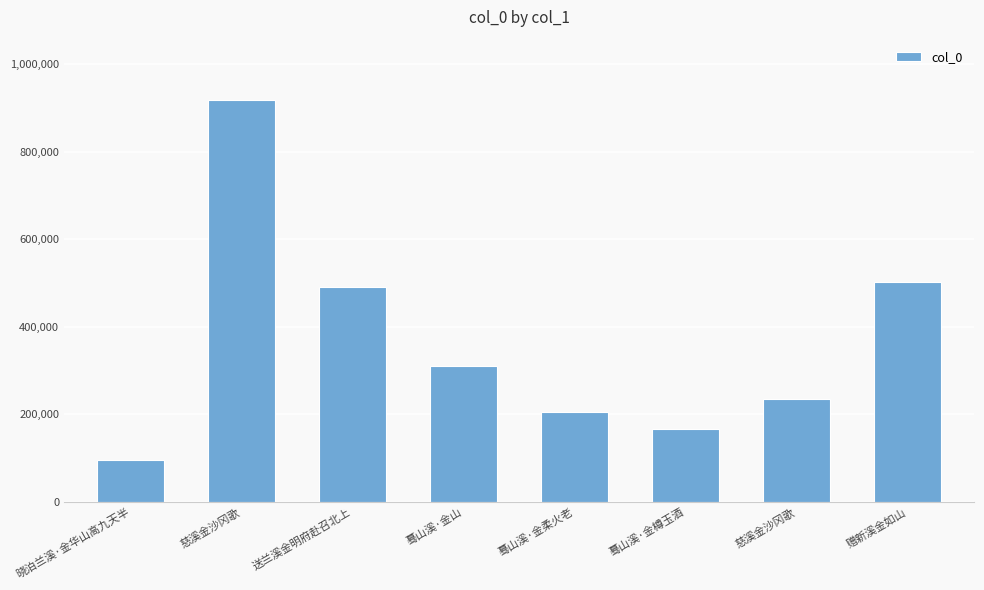

Which has a higher value, 蓦山溪·金柔火老 or 晓泊兰溪·金华山高九天半?

蓦山溪·金柔火老